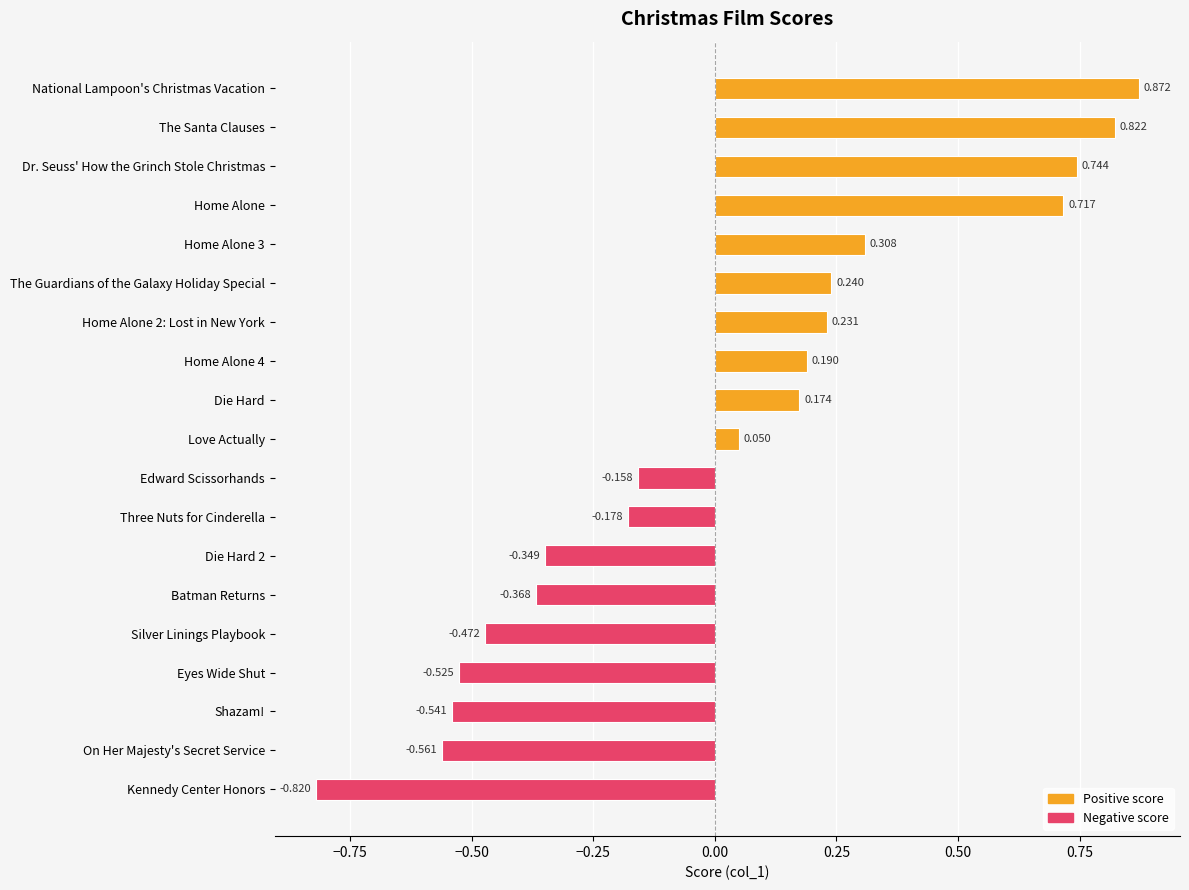

Rank the categories by value from highest to lowest.

National Lampoon's Christmas Vacation, The Santa Clauses, Dr. Seuss' How the Grinch Stole Christmas, Home Alone, Home Alone 3, The Guardians of the Galaxy Holiday Special, Home Alone 2: Lost in New York, Home Alone 4, Die Hard, Love Actually, Edward Scissorhands, Three Nuts for Cinderella, Die Hard 2, Batman Returns, Silver Linings Playbook, Eyes Wide Shut, Shazam!, On Her Majesty's Secret Service, Kennedy Center Honors